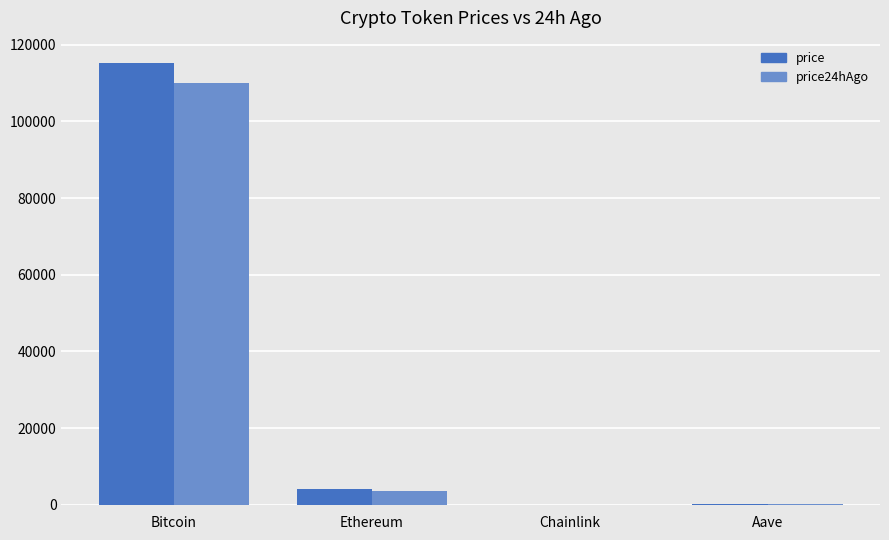

At which category is the sum across all series the highest?

Bitcoin